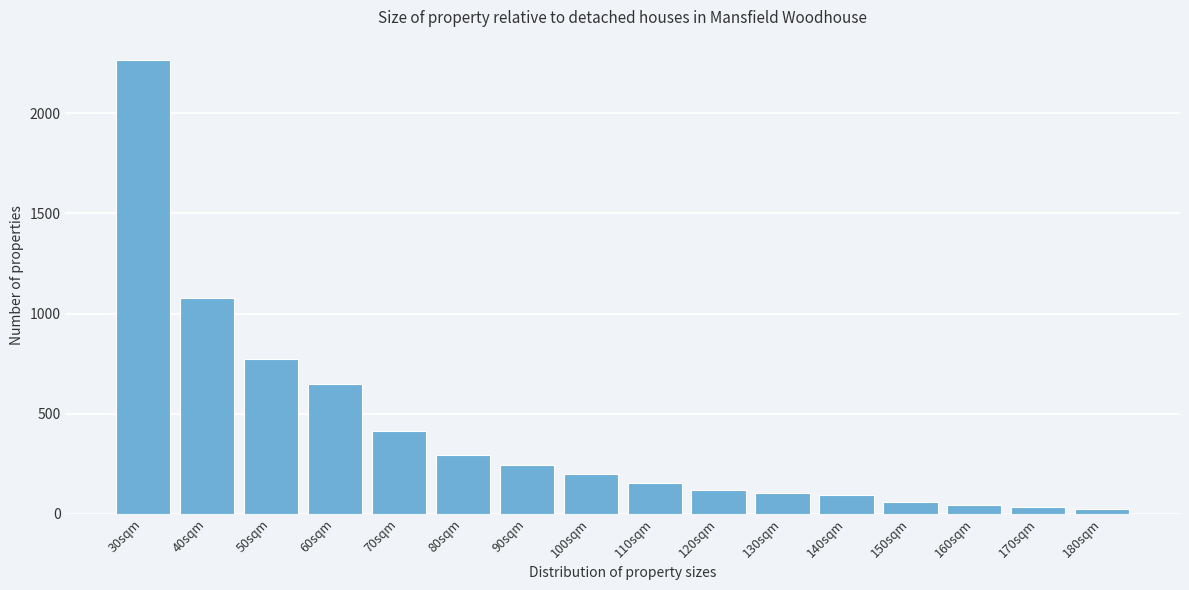

Reading left to right, list all the values displayed in this chart.

2268	1078	774	650	414	296	246	198	152	120	106	92	60	46	36	22